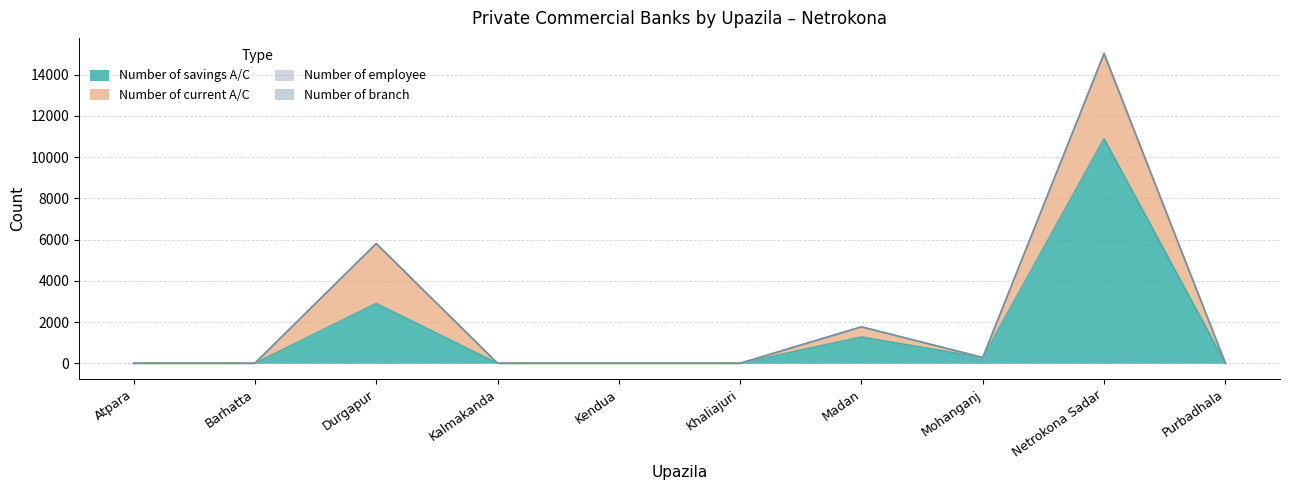

Which series has the largest range (max minus min)?

Number of savings A/C